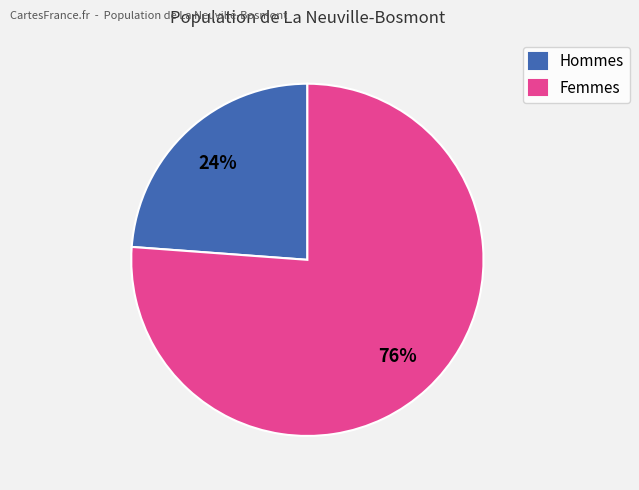

Which category accounts for the majority?

Femmes